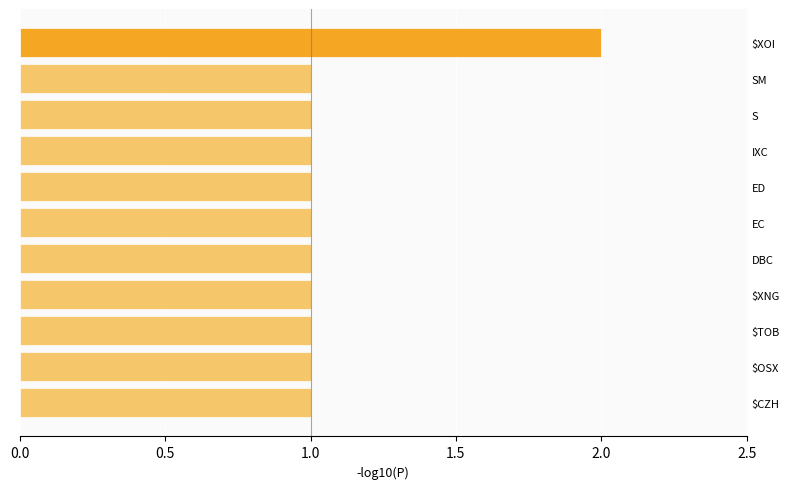

What is the difference between the maximum and second lowest values?

1